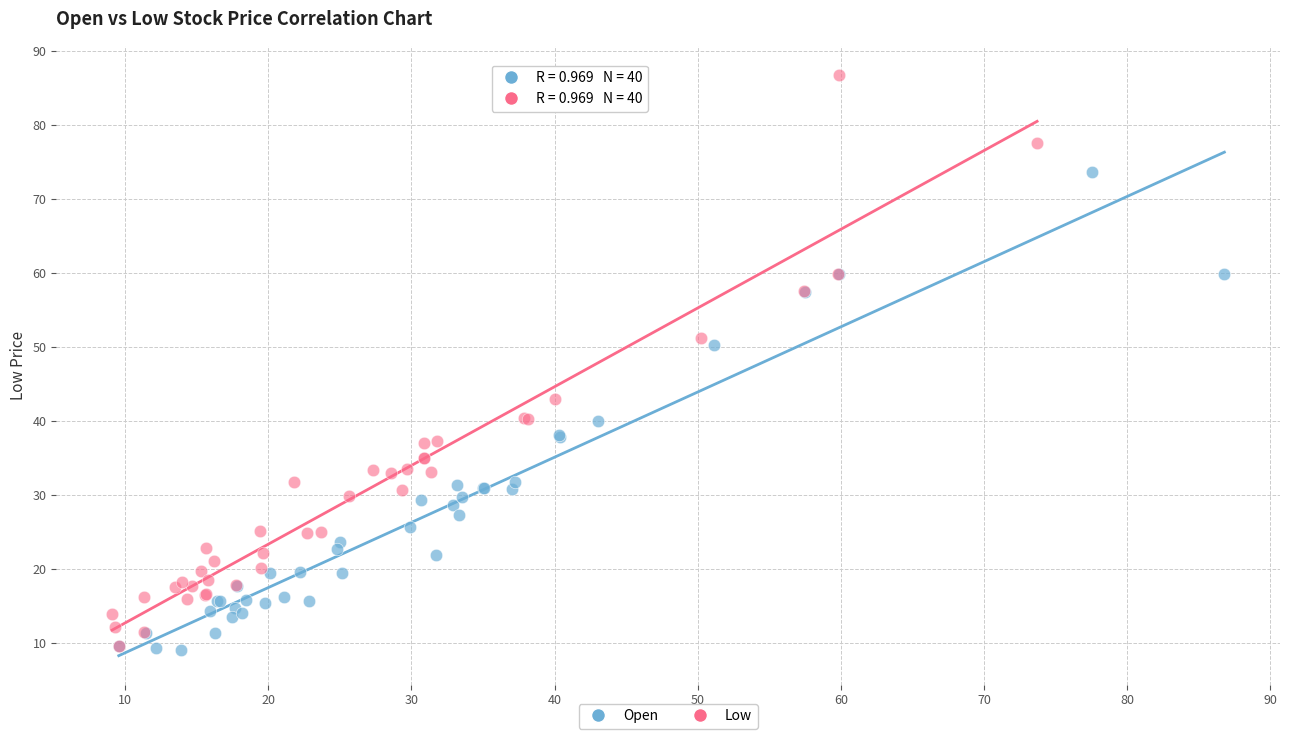

What are all the series names shown in the legend?

Open, Low